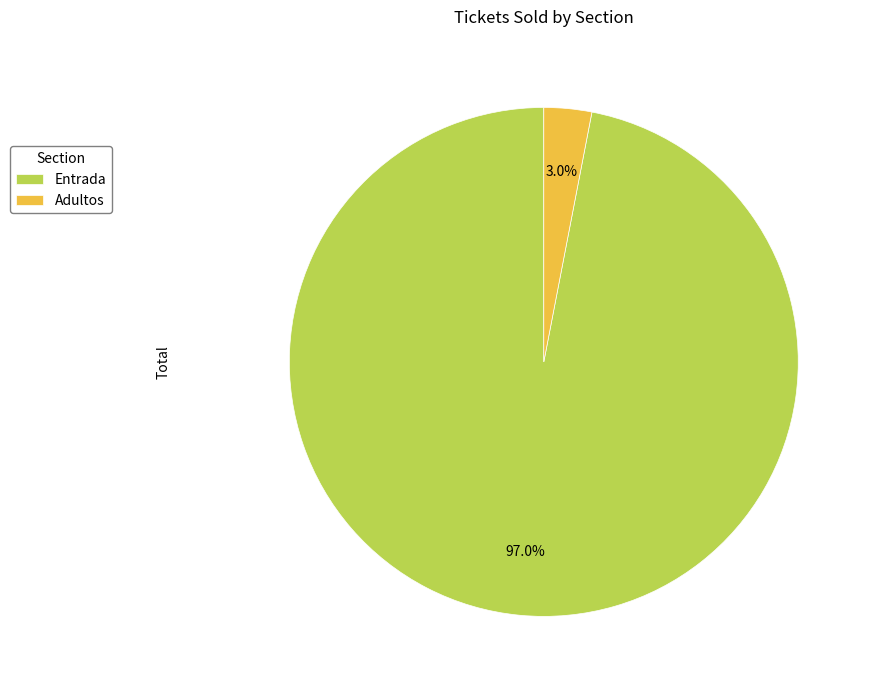

Is there any slice that represents more than half of the pie?

Yes